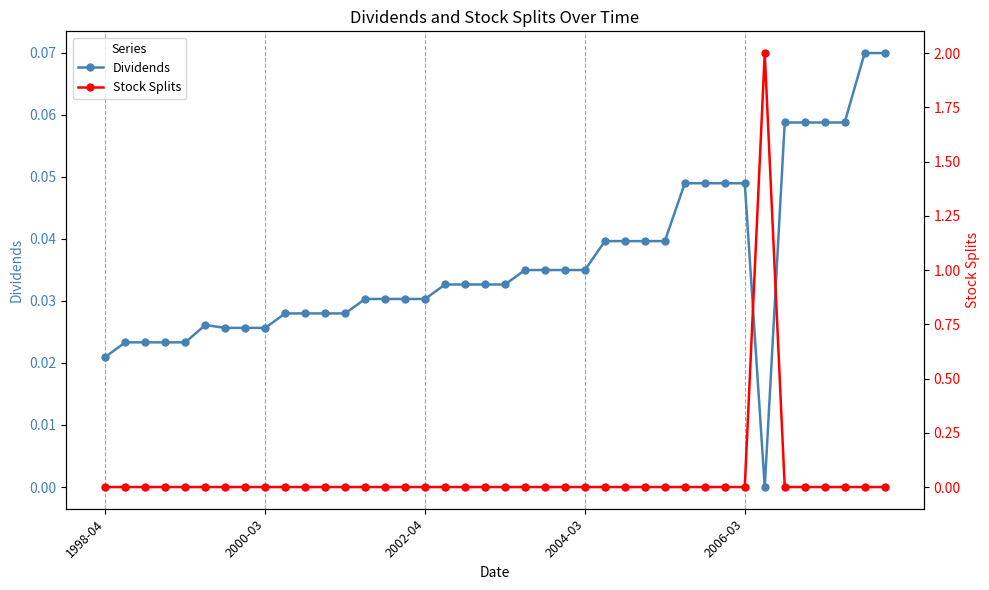

How many values in Dividends are above zero?

39